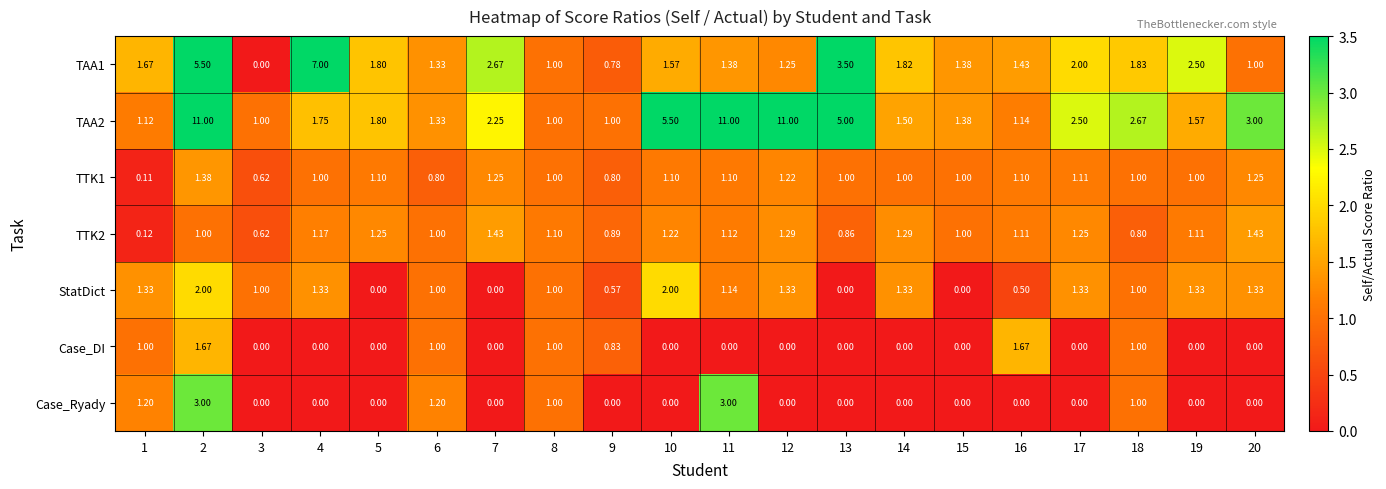

Is the value of TAA1 at 2 greater than the value of StatDict at 15?

Yes